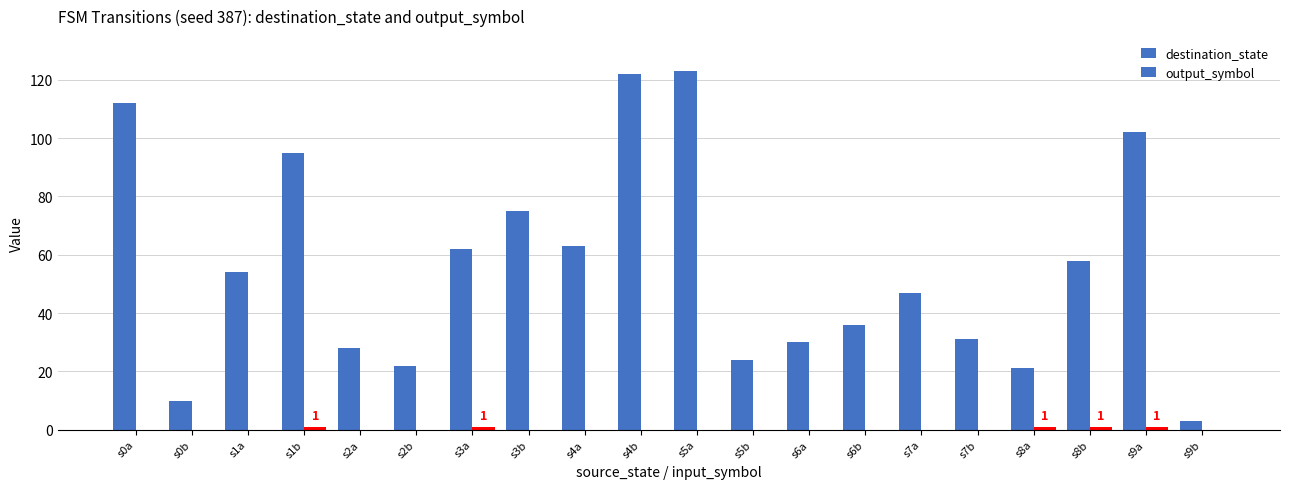

At which category is the sum across all series the highest?

s5a